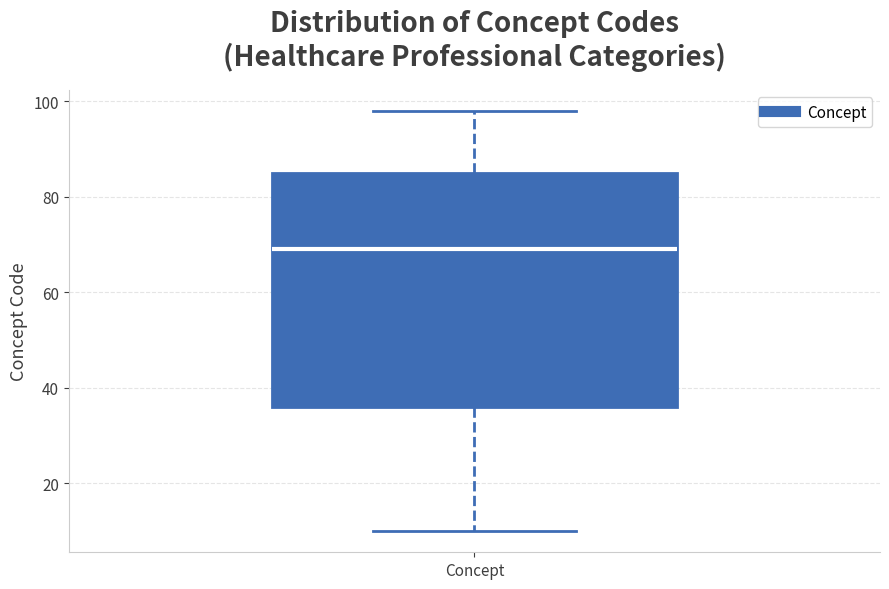

Read this box plot against the y-axis: the position of the median line, the range covered by the box, and the ends of both whiskers. The values are not printed on the chart, so give them approximately, as read against the axis.

median 70, box 36 to 86, whiskers 10 to 98